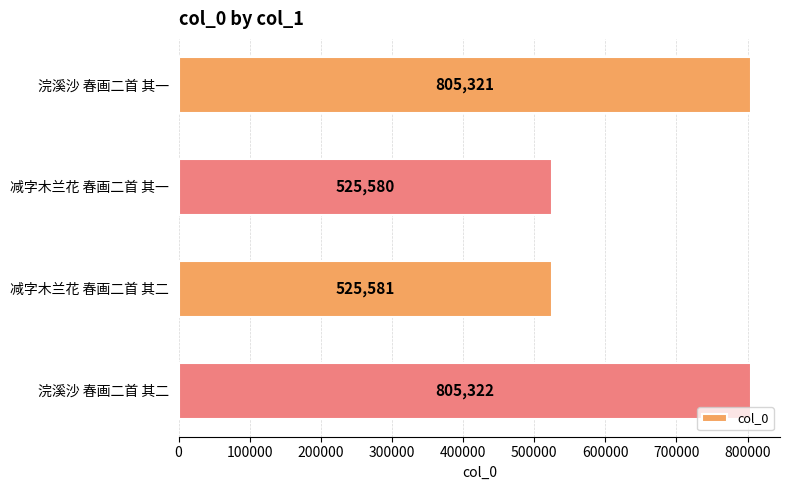

What position from the top is 减字木兰花 春画二首 其二?

3